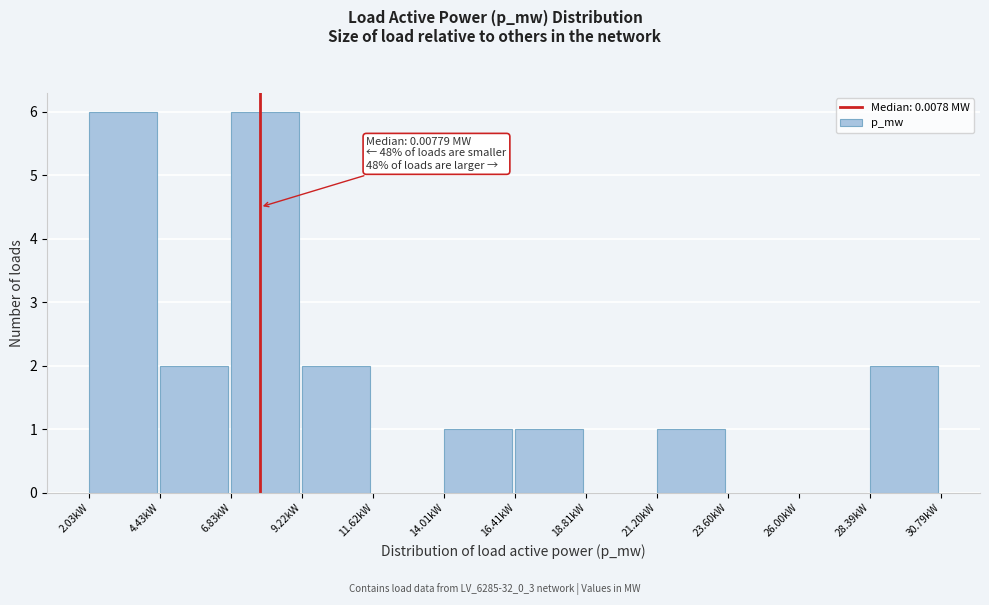

Reading left to right, transcribe all the data shown in this chart.

2.03kW=6	4.43kW=2	6.83kW=6	9.22kW=2	11.62kW=0	14.01kW=1	16.41kW=1	18.81kW=0	21.20kW=1	23.60kW=0	26.00kW=0	28.39kW=2